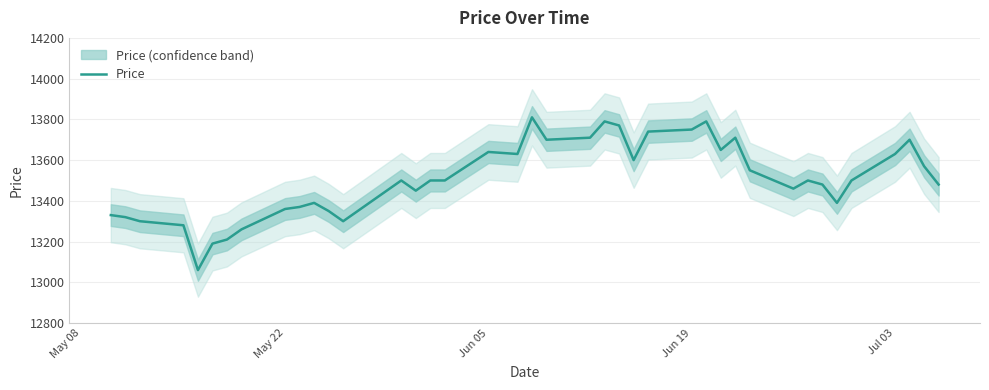

What is the lowest value of the Price series?

13060